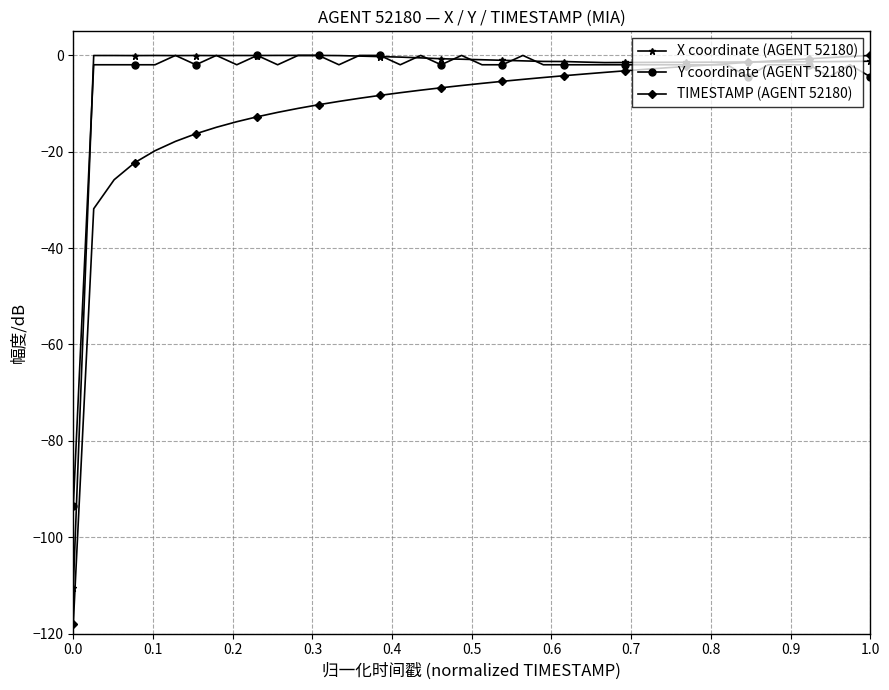

What is the value of the TIMESTAMP (AGENT 52180) point at the 1st from the left?

-118.0